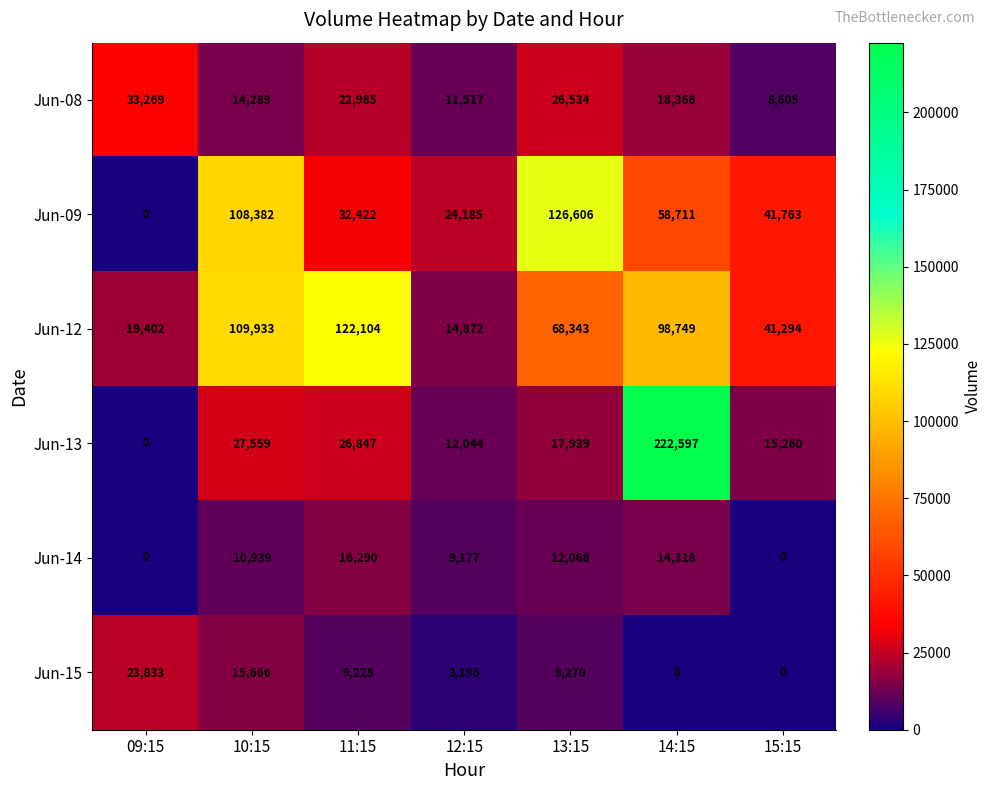

What is the greatest value displayed?

222597